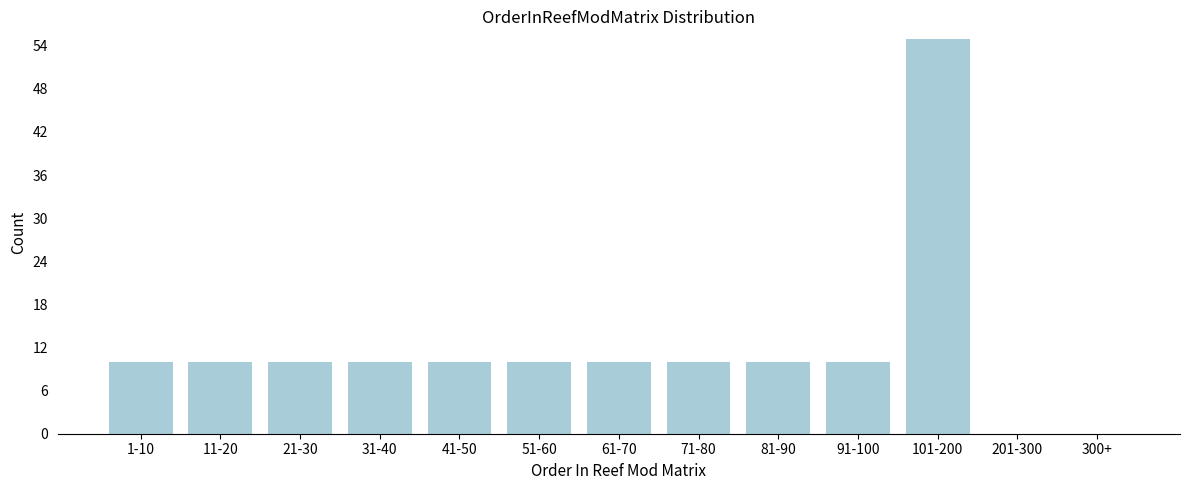

Reading right to left, extract all data points from this chart.

300+=0	201-300=0	101-200=55	91-100=10	81-90=10	71-80=10	61-70=10	51-60=10	41-50=10	31-40=10	21-30=10	11-20=10	1-10=10